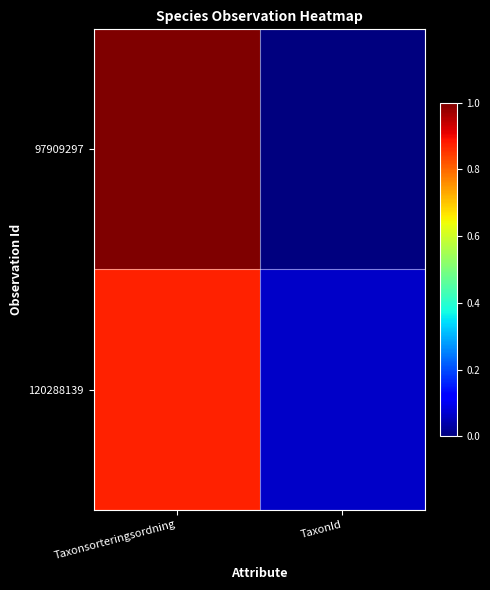

At which category is the sum across all series the highest?

Taxonsorteringsordning